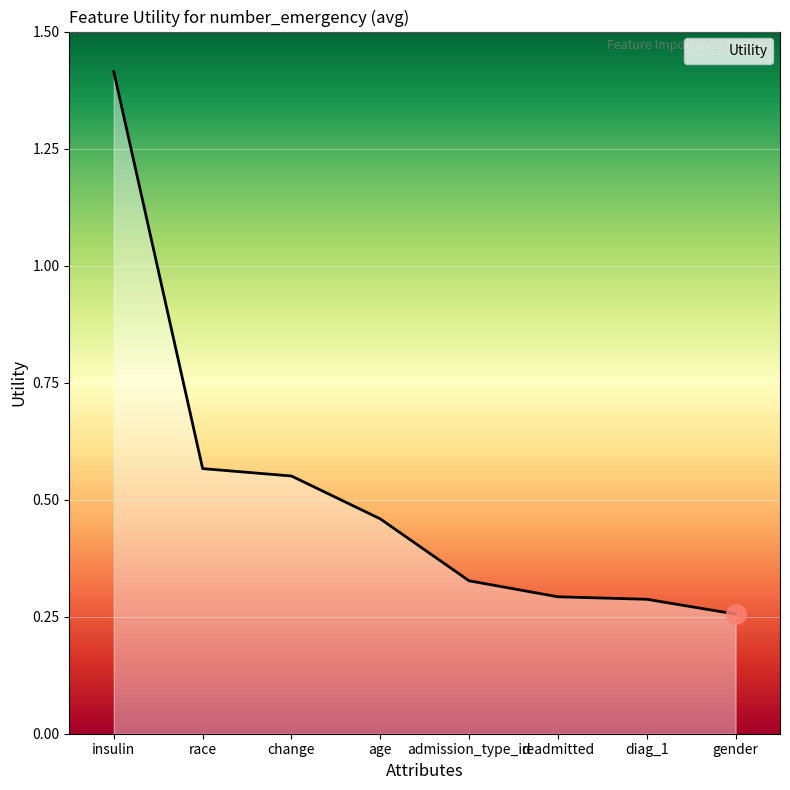

How many values are between 0 and 1?

7